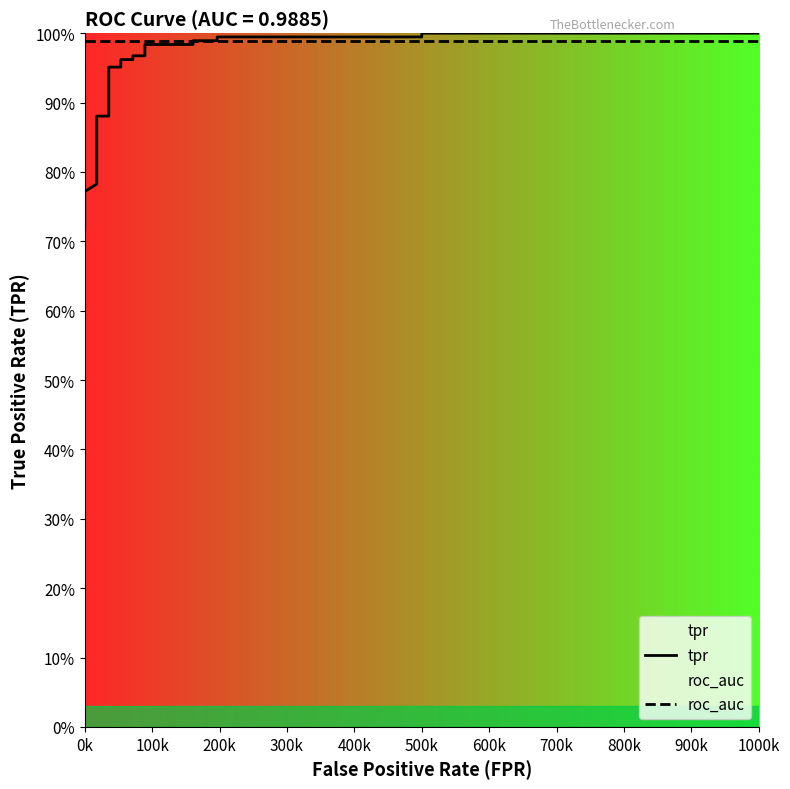

Which series changed the most between 0k and 300k?

tpr